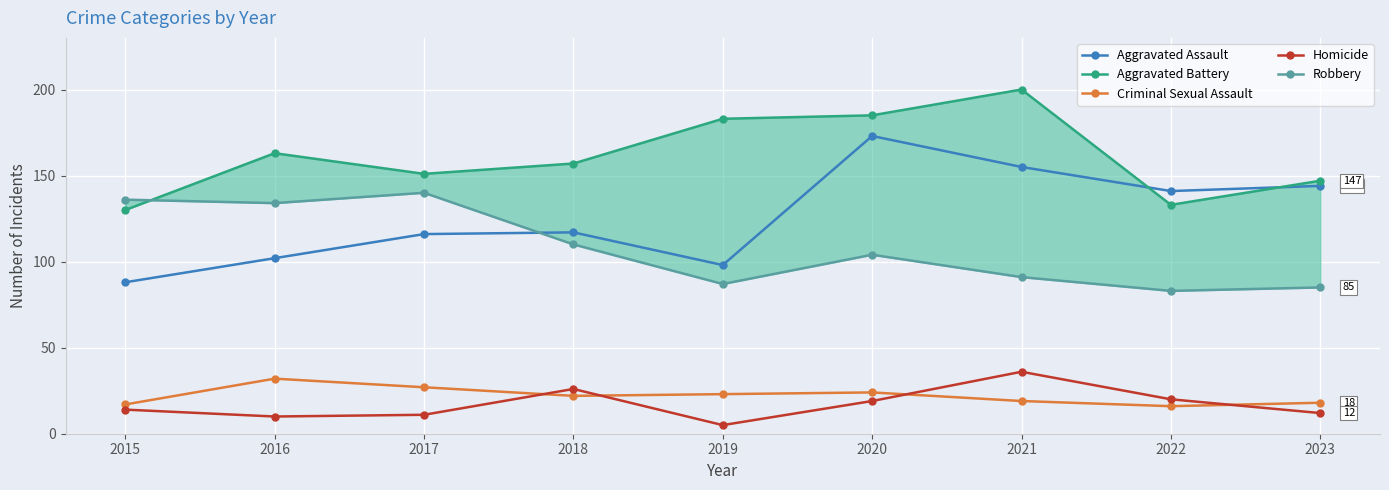

Rank the categories by Aggravated Battery value from lowest to highest.

2015, 2022, 2023, 2017, 2018, 2016, 2019, 2020, 2021